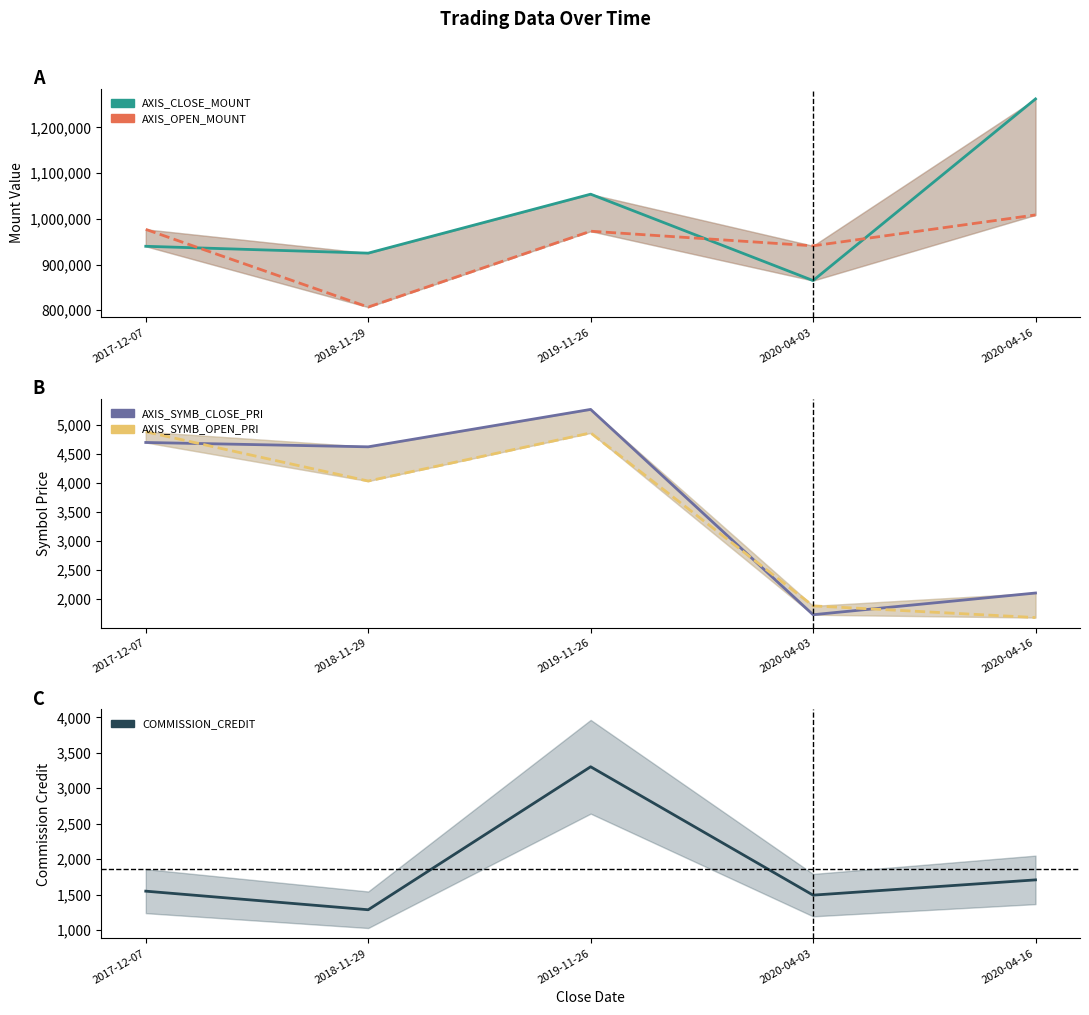

Rank the series by their maximum value, from highest to lowest.

AXIS_CLOSE_MOUNT, AXIS_OPEN_MOUNT, AXIS_SYMB_CLOSE_PRI, AXIS_SYMB_OPEN_PRI, COMMISSION_CREDIT